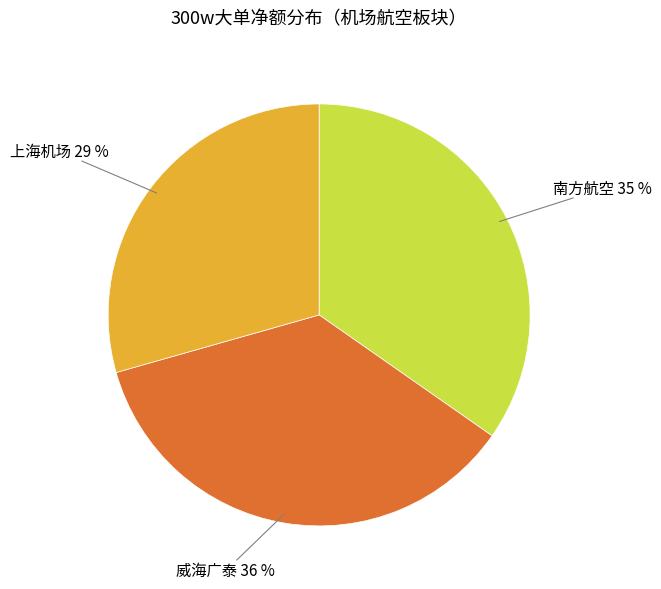

Does any single category account for the majority?

No